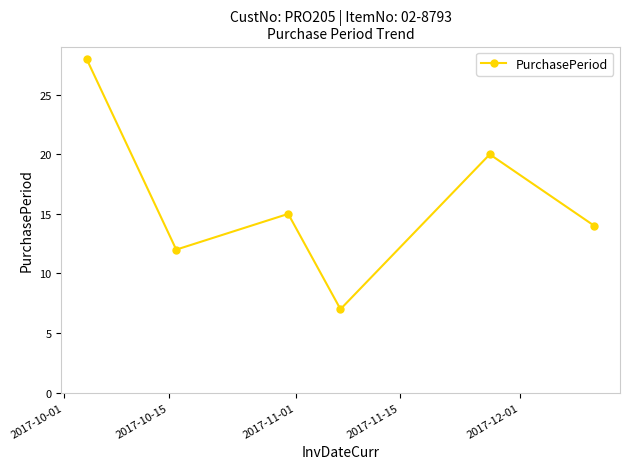

What is the minimum value shown in the chart?

7